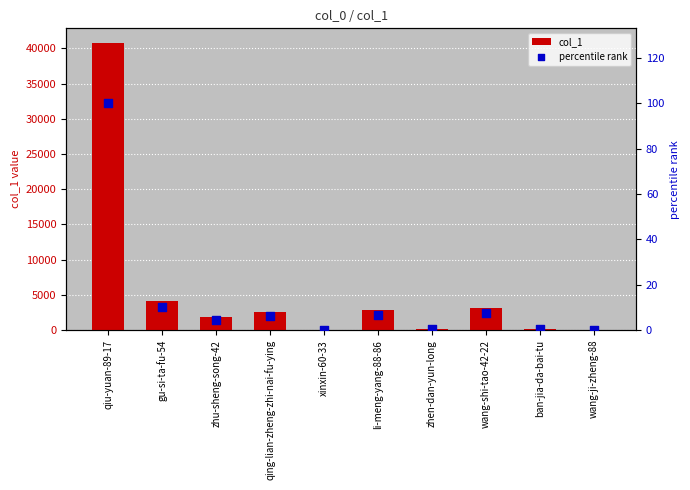

Which series has the widest spread of Y values?

col_1